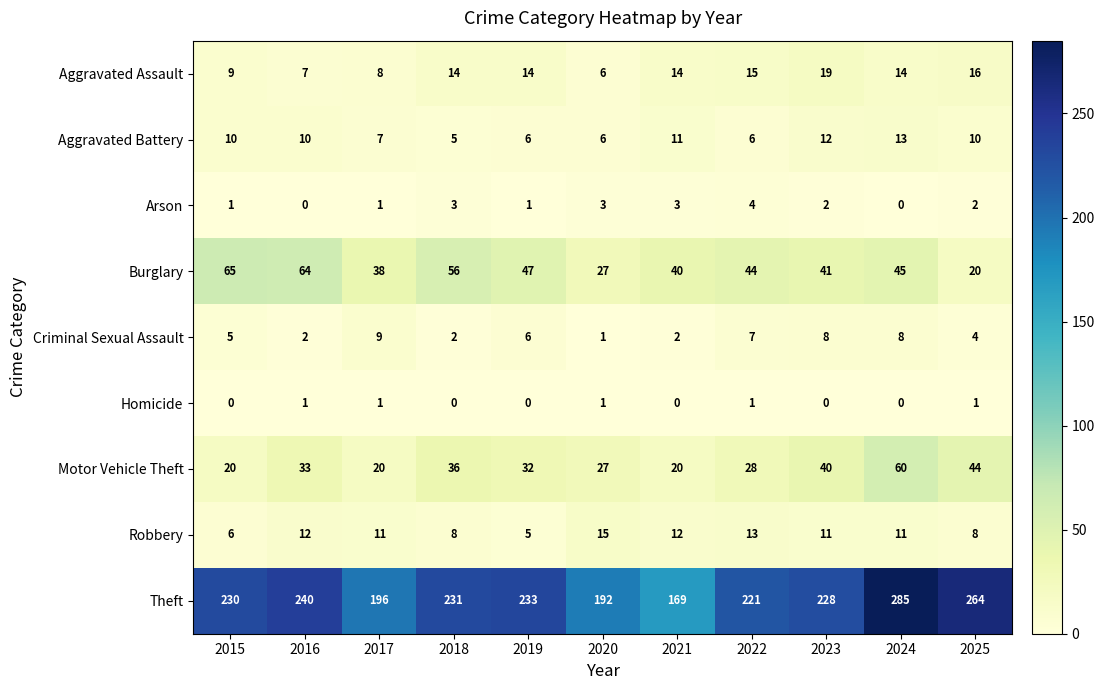

What is the total value across all series at 2023?

361